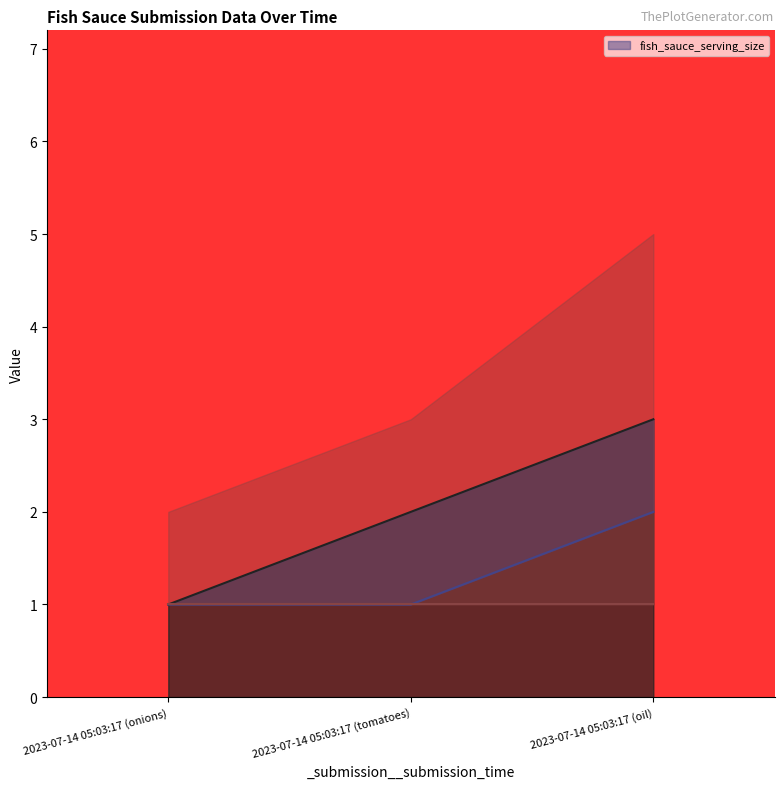

Reading right to left, extract all data points from this chart.

_index: 2023-07-14 05:03:17 (oil)=3	2023-07-14 05:03:17 (tomatoes)=2	2023-07-14 05:03:17 (onions)=1
fish_sauce_serving_size: 2023-07-14 05:03:17 (oil)=2	2023-07-14 05:03:17 (tomatoes)=1	2023-07-14 05:03:17 (onions)=1